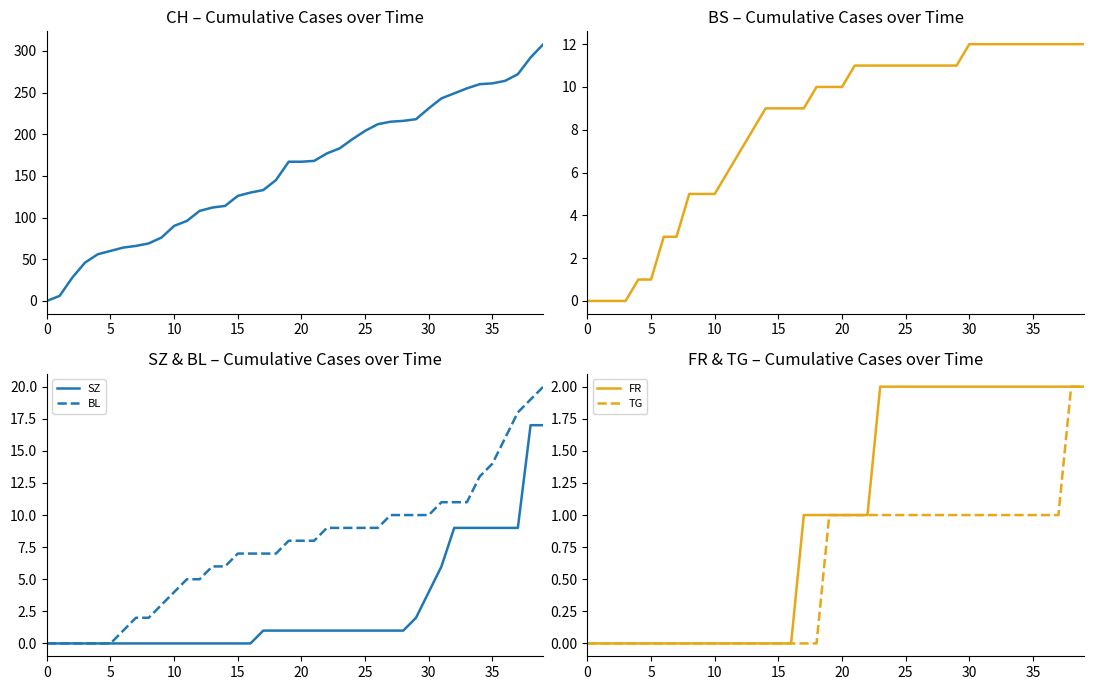

List the series in order of their peak value, lowest first.

FR, TG, BS, SZ, BL, CH